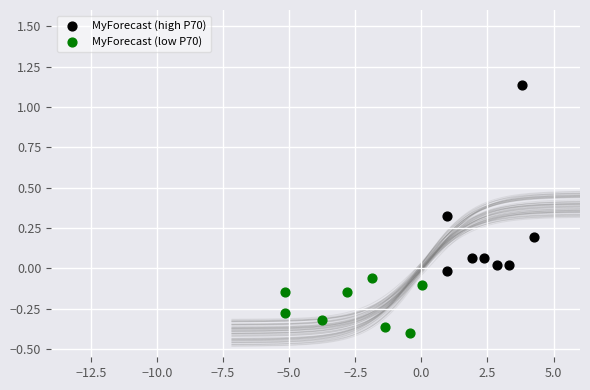

What are all the series names shown in the legend?

MyForecast (high P70), MyForecast (low P70)